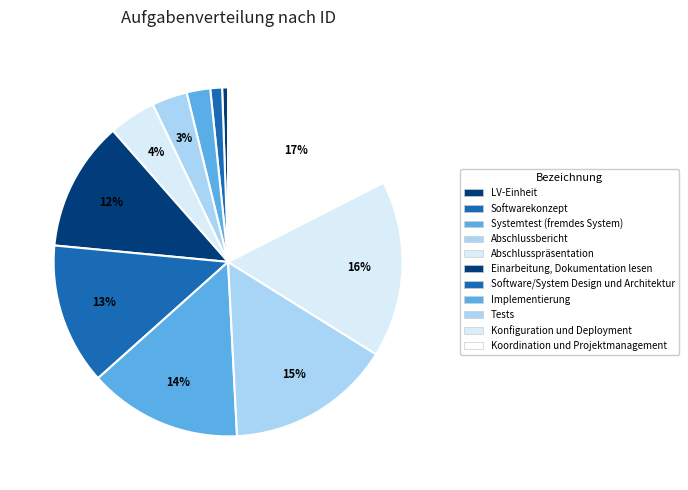

What is the change in value from LV-Einheit to Tests?

+14